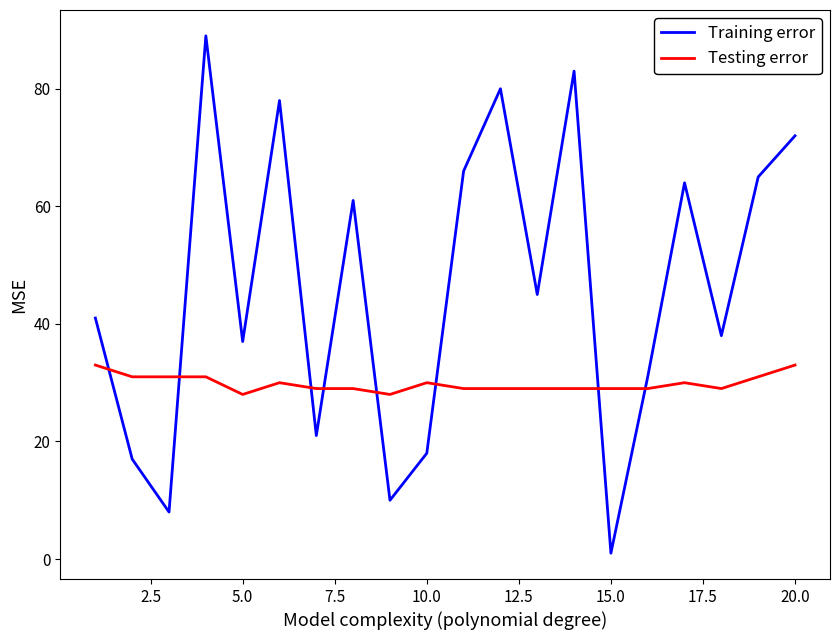

Which series has the largest range (max minus min)?

Training error